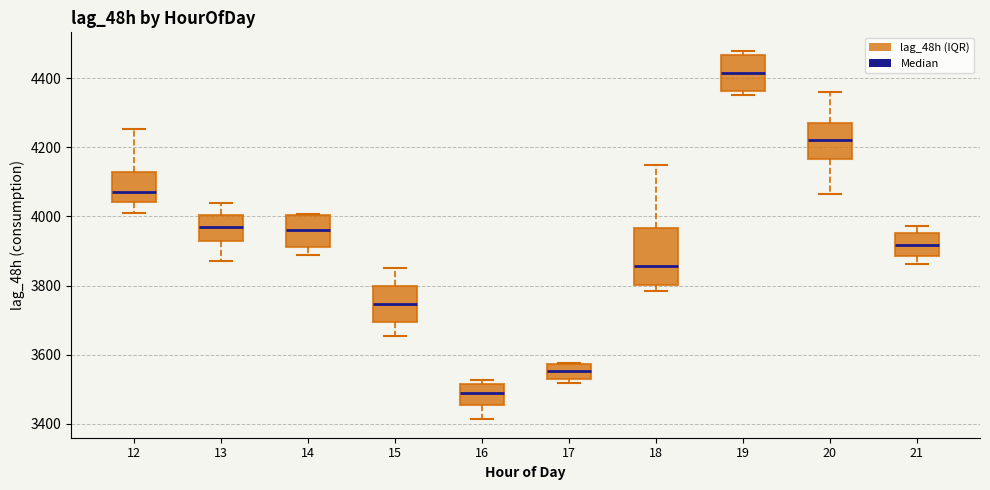

Where is the lower edge of the box at x = 14 on the y-axis? The values are not printed on the chart, so give them approximately, as read against the axis.

3920